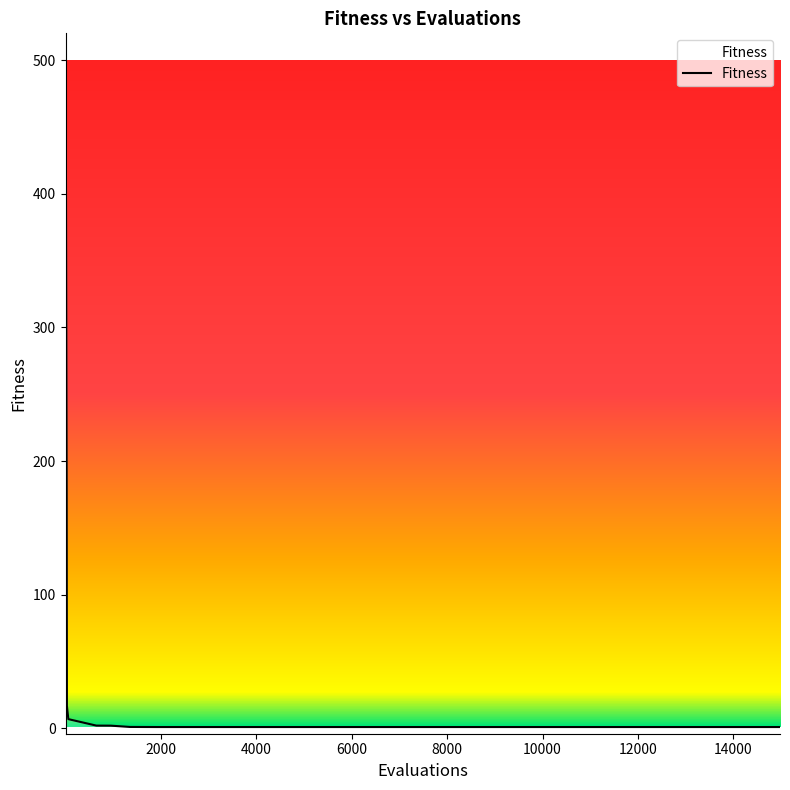

What is the greatest value displayed?

500.0